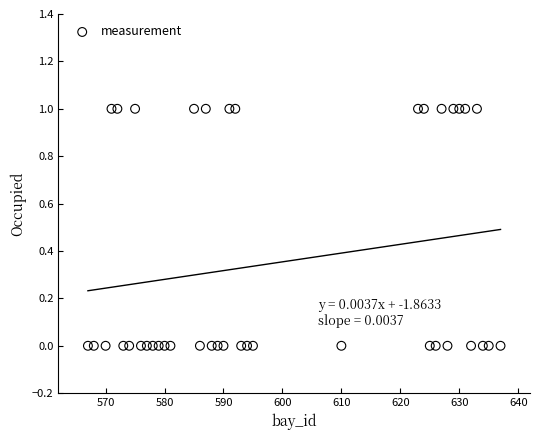

What is the range of X values (max minus min)?

70